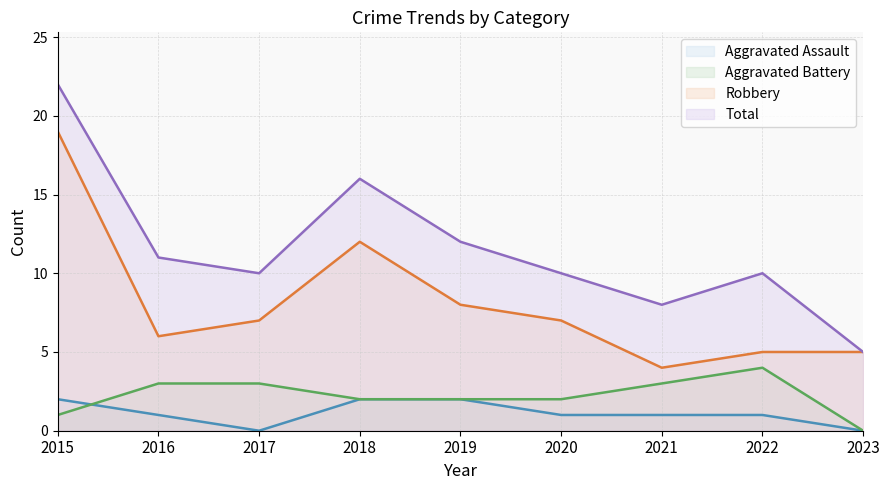

At which category is the sum across all series the highest?

2015